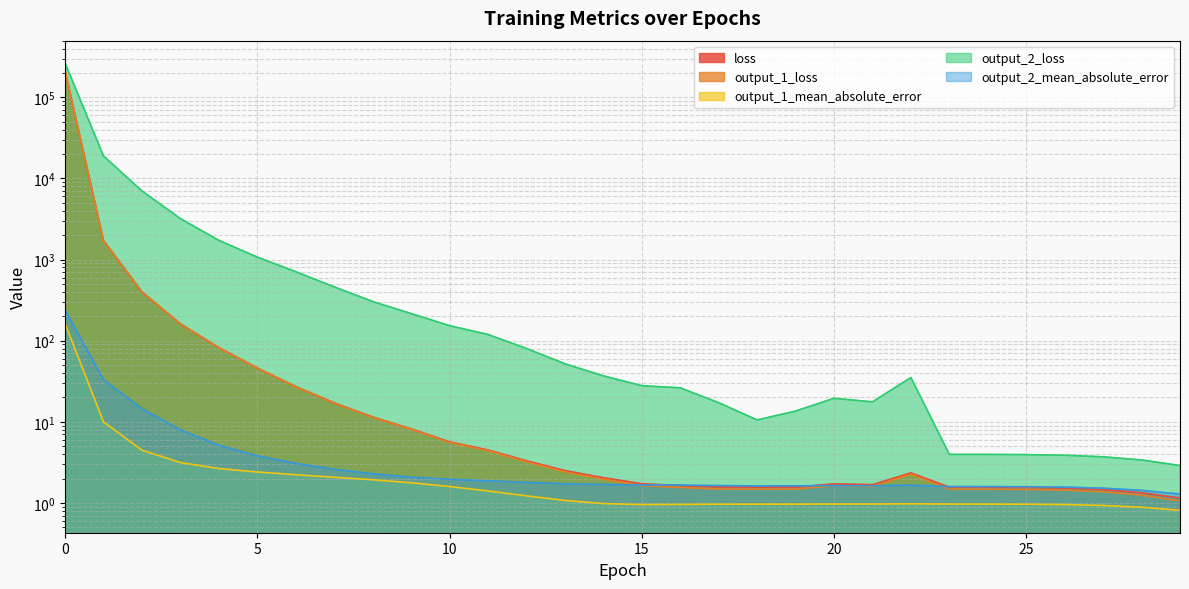

How many values in the output_1_loss series exceed 2?

15